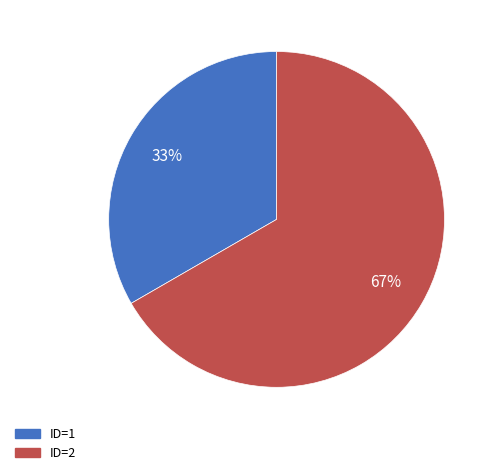

Is the sum of ID=1 and ID=2 greater than half?

Yes